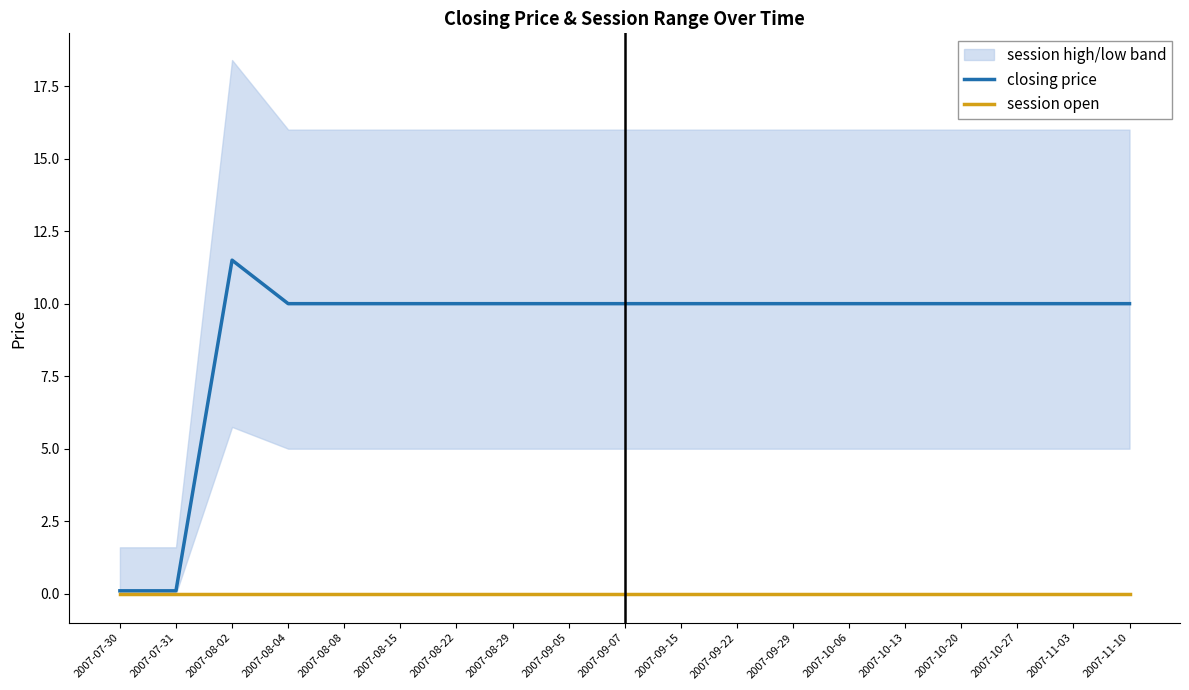

True or false: closing price and session open intersect in this chart.

False